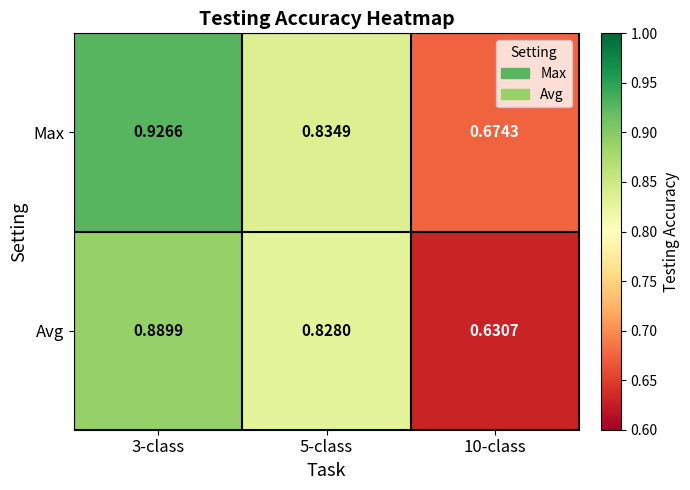

At 10-class, list the series in order from smallest to largest.

Avg, Max